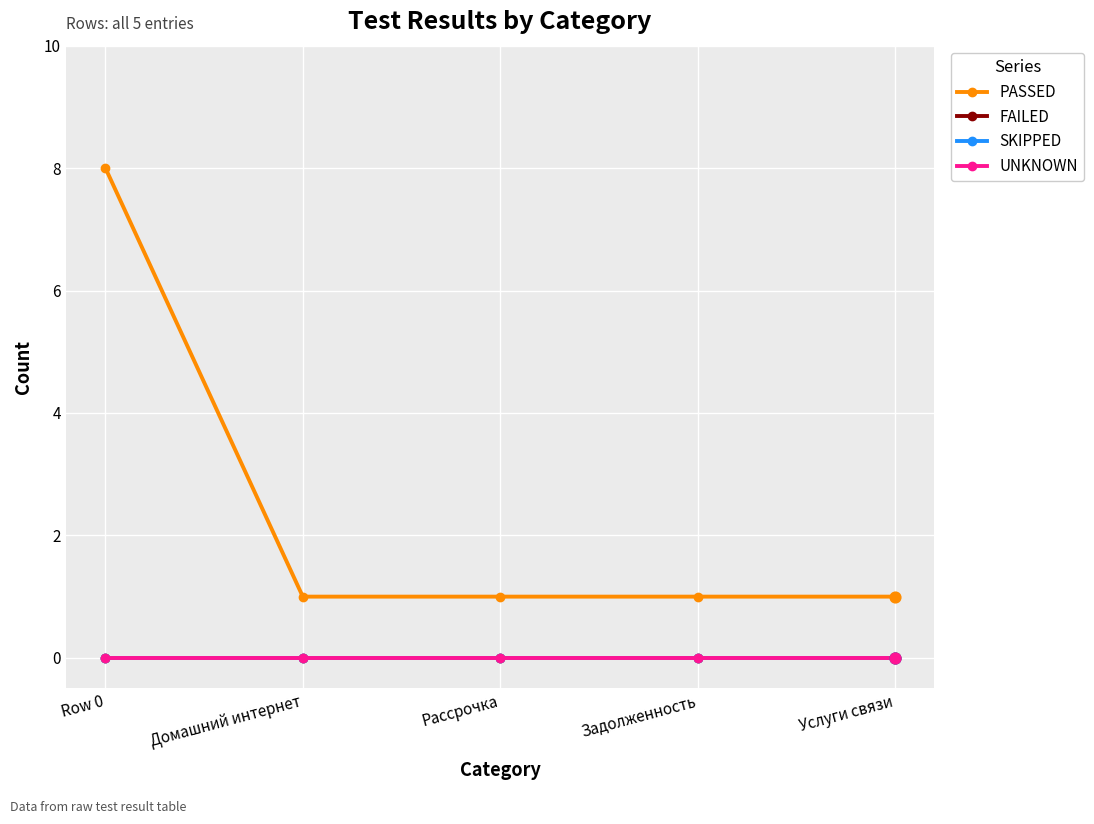

At which category is the sum across all series the highest?

Row 0